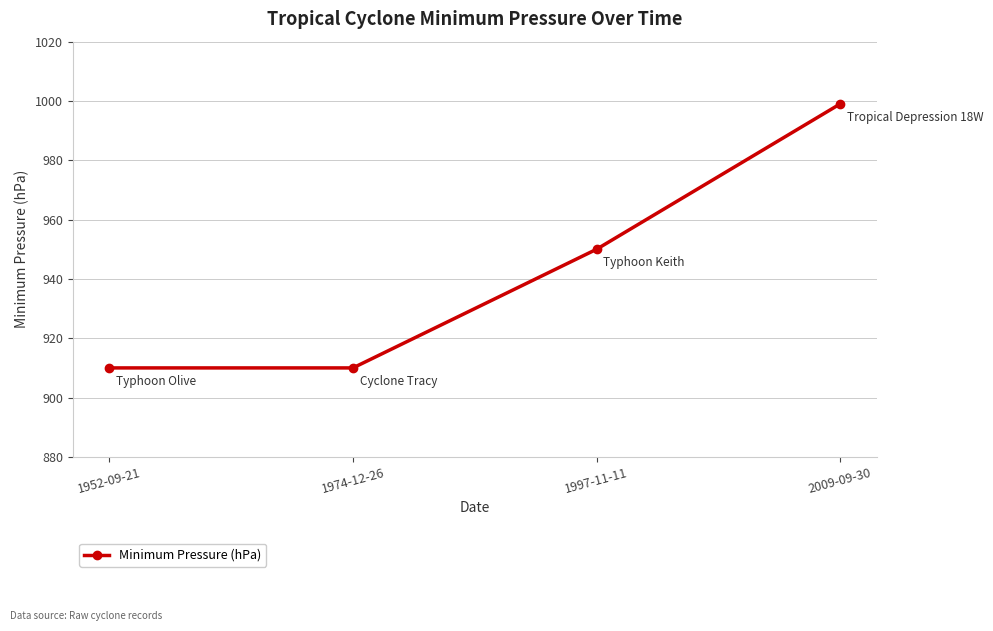

Reading left to right, list all the values displayed in this chart.

1952-09-21=910	1974-12-26=910	1997-11-11=950	2009-09-30=999